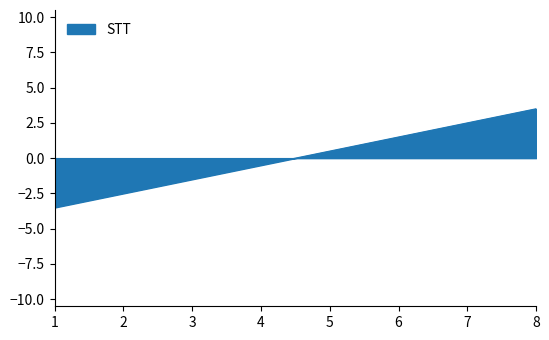

Where does the data first go above 0?

5